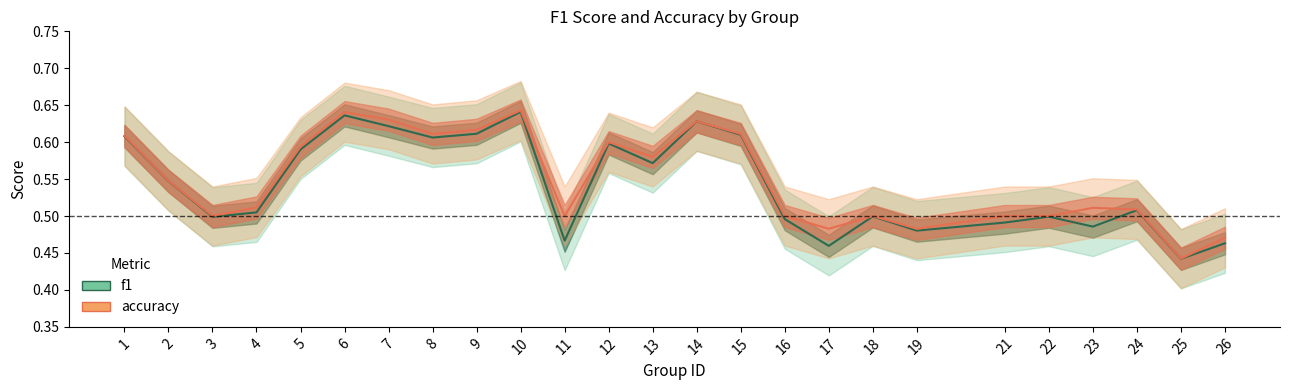

True or false: f1 and accuracy cross at least once.

False